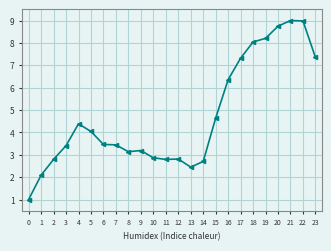

What is the minimum value shown in the chart?

1.0